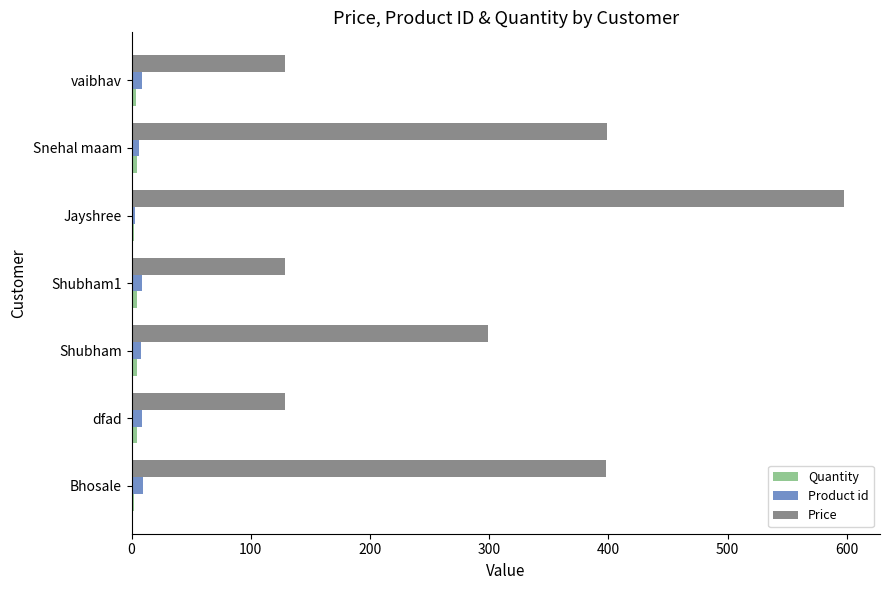

Which category has the highest value across all series?

Jayshree